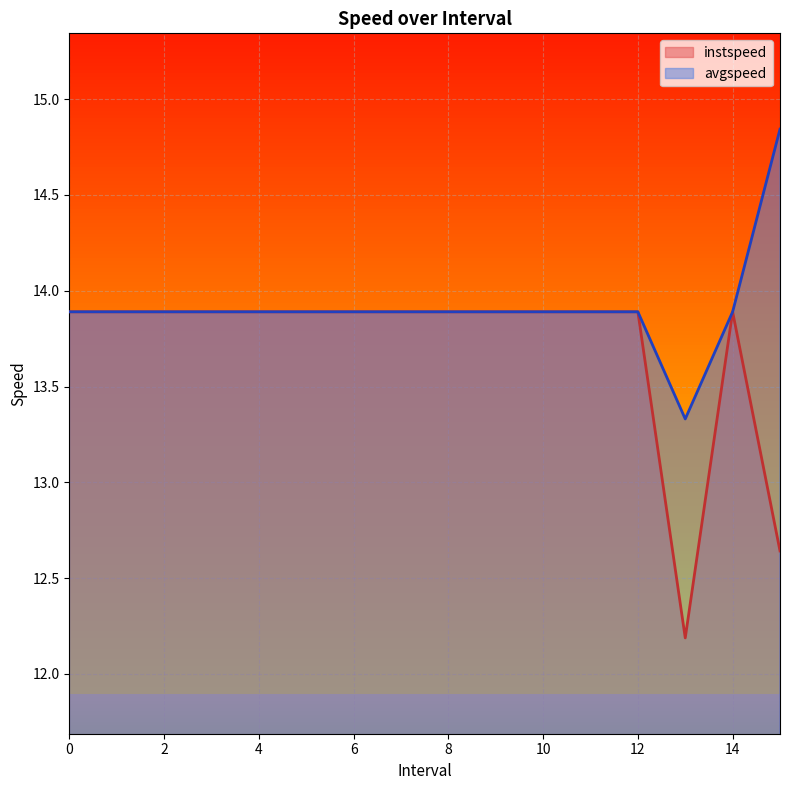

Where is the first local minimum for instspeed?

13.0